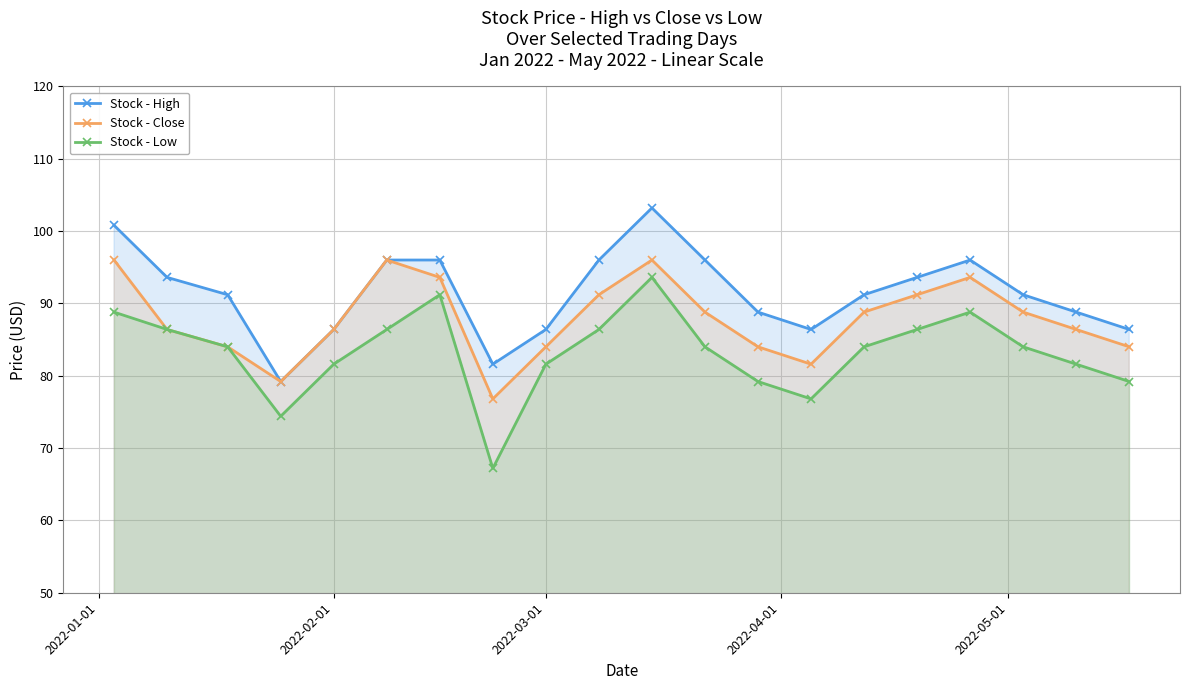

How many lines are shown in the chart?

3